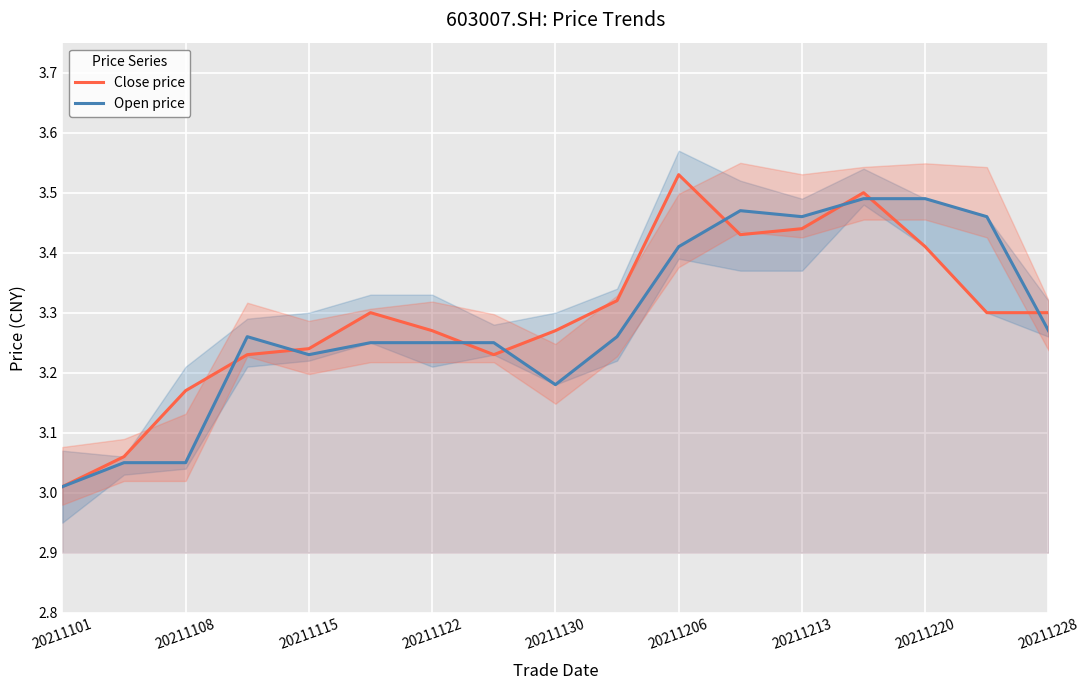

How many interior local valleys does the Open price series have?

3